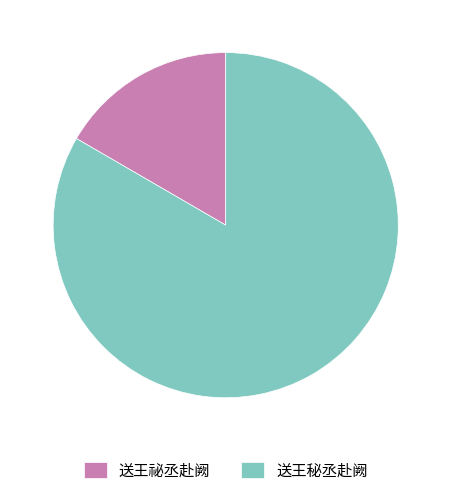

Is the sum of 送王祕丞赴阙 and 送王秘丞赴阙 greater than half?

Yes